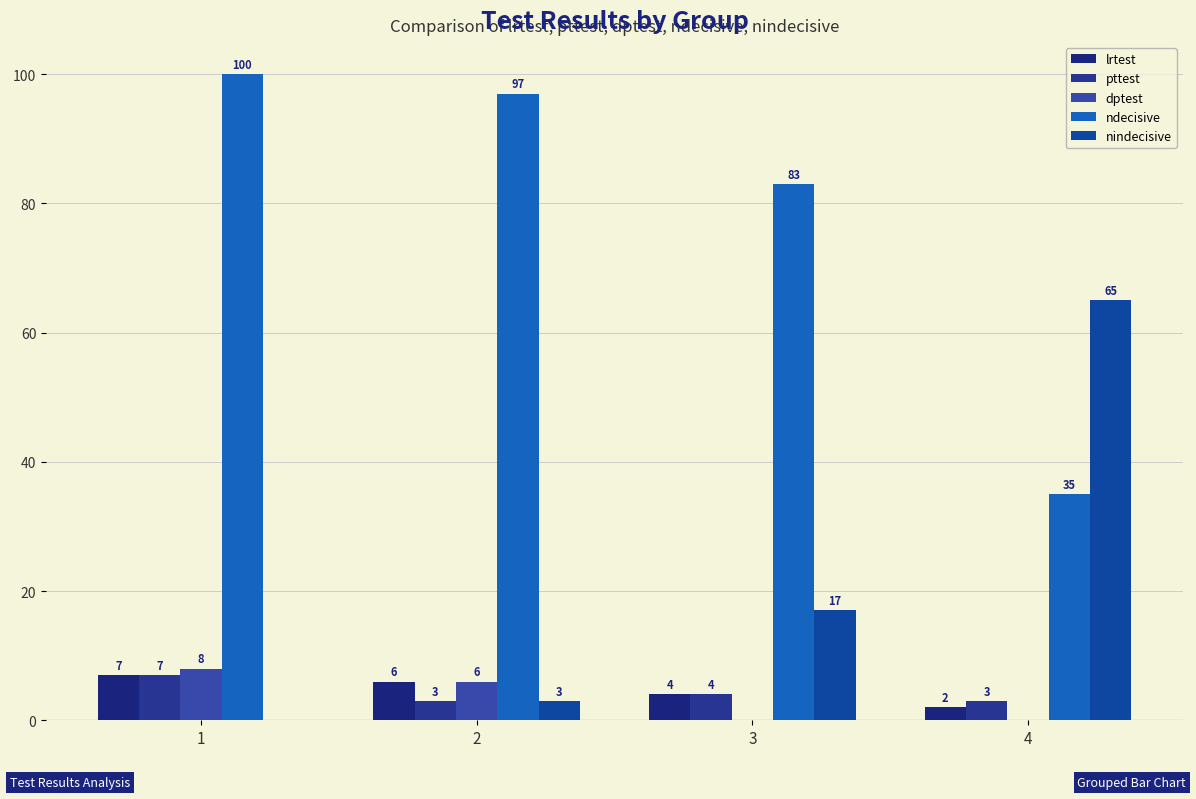

Count the number of categories in the chart.

4